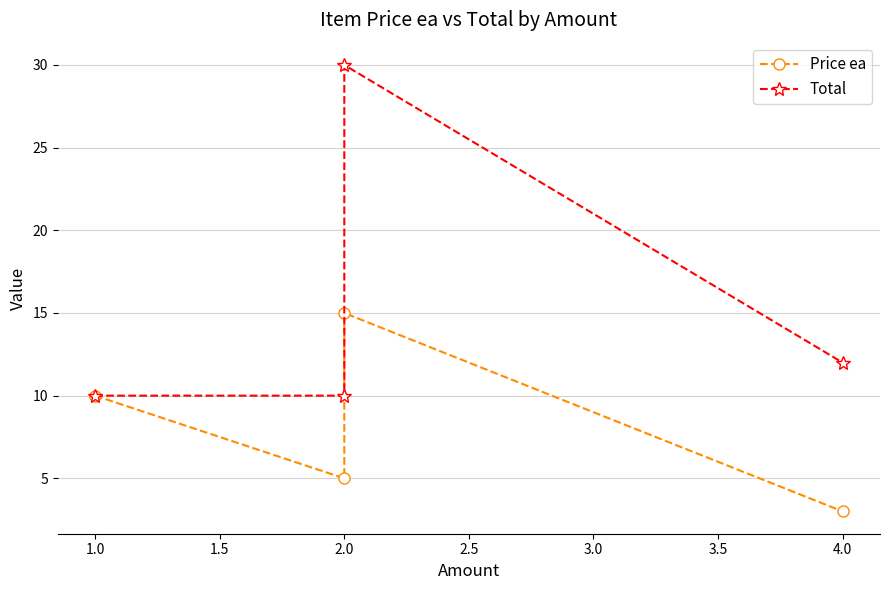

Count the Price ea values in the range 5 to 15.

3